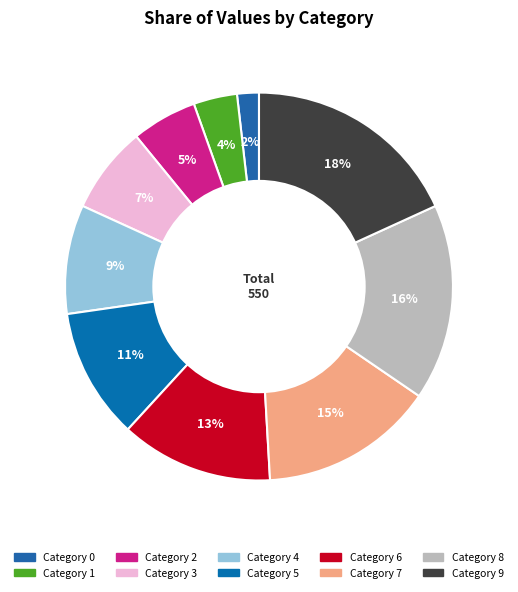

How many segments does this pie chart have?

10